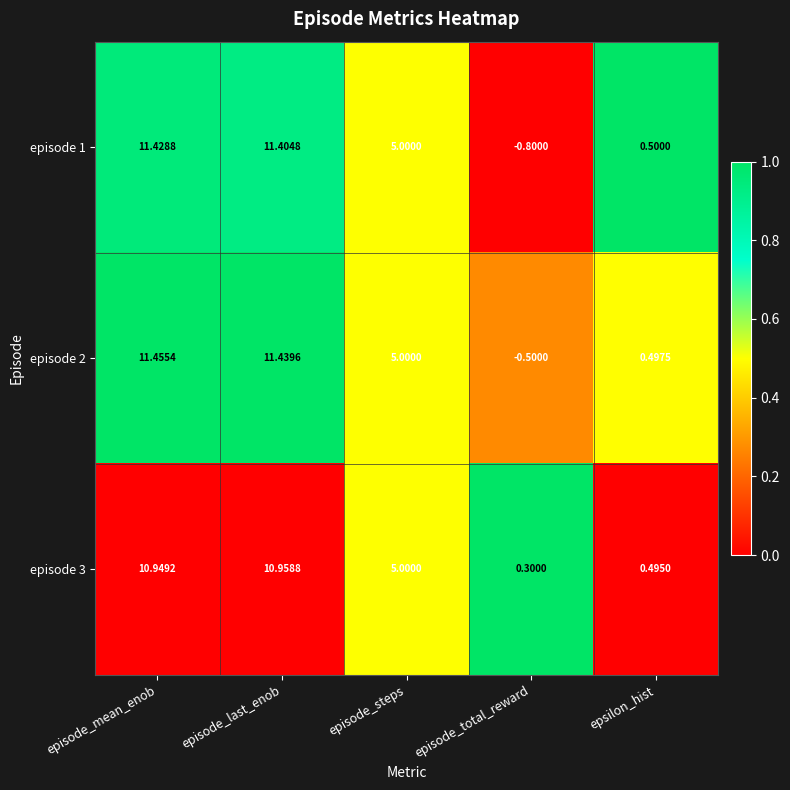

Which category has the lowest value across all series?

episode_total_reward